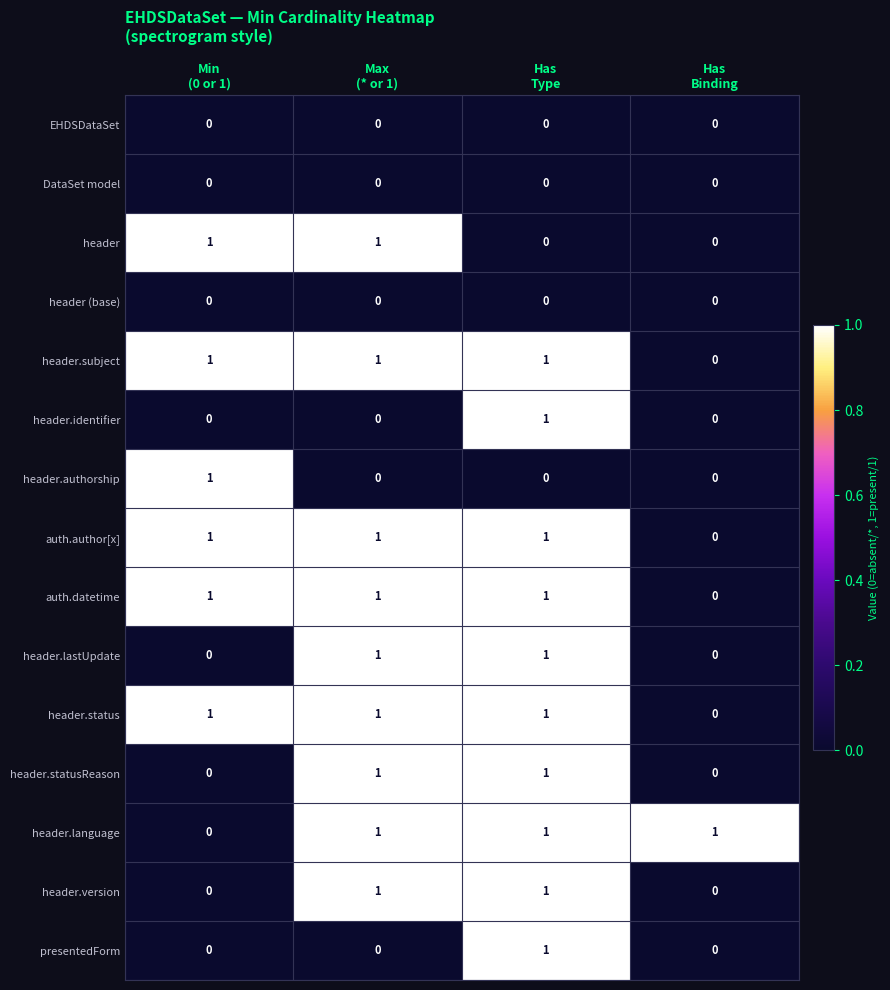

What is the sum of all header.language values?

3